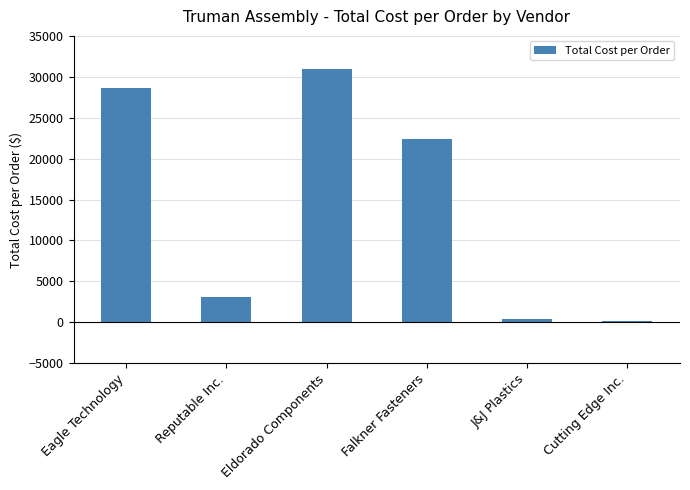

Which category has the highest value across all series?

Eldorado Components